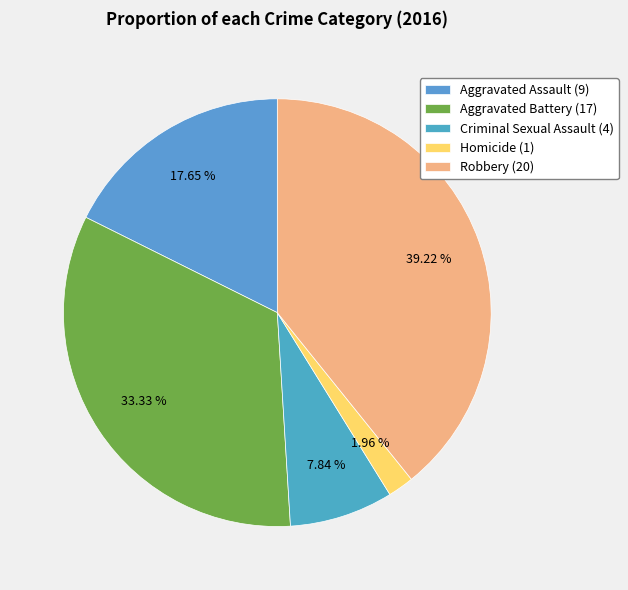

Combined, do Criminal Sexual Assault and Homicide account for over 50%?

No